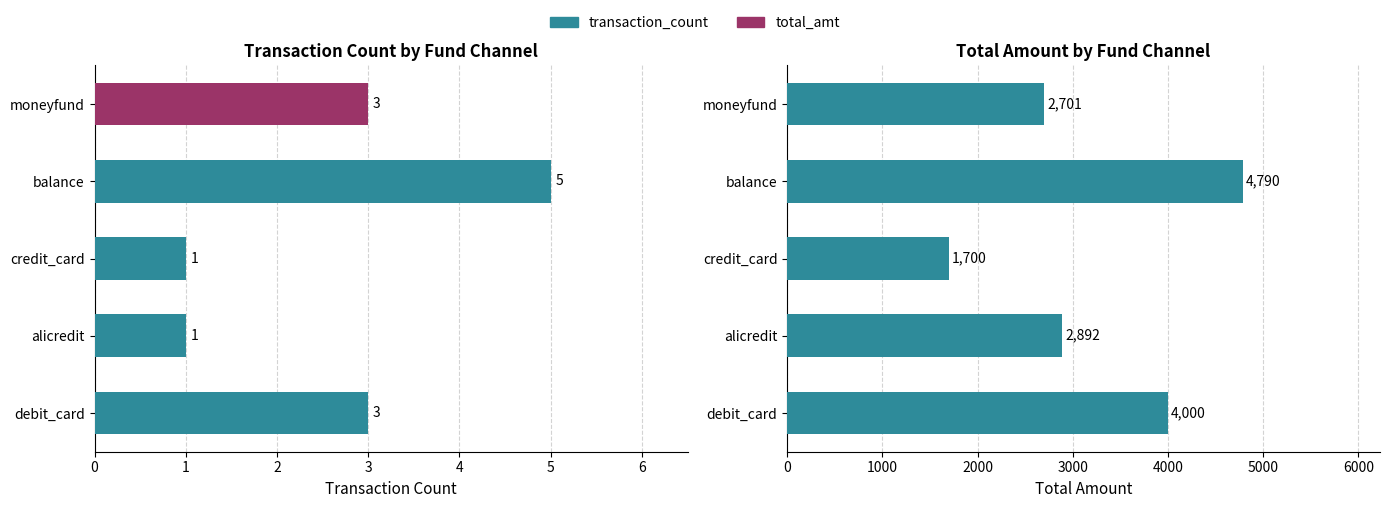

How many data points are less than 2892?

2